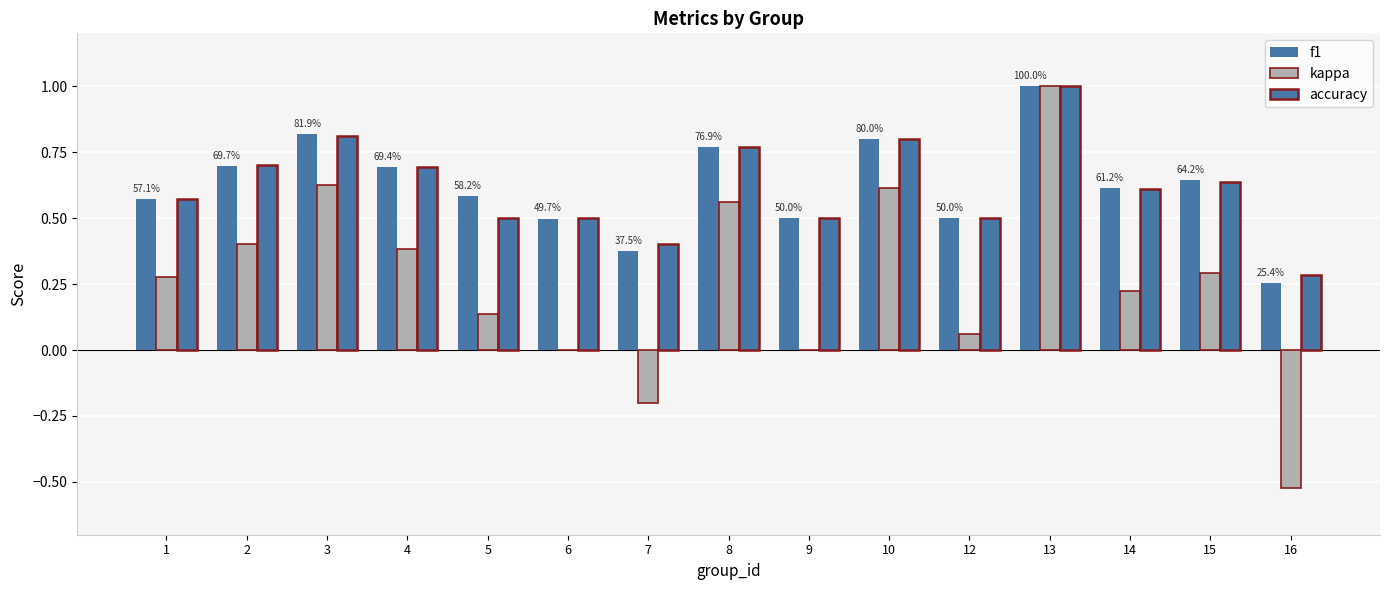

Rank the categories by f1 value from lowest to highest.

16, 7, 6, 9, 12, 1, 5, 14, 15, 4, 2, 8, 10, 3, 13